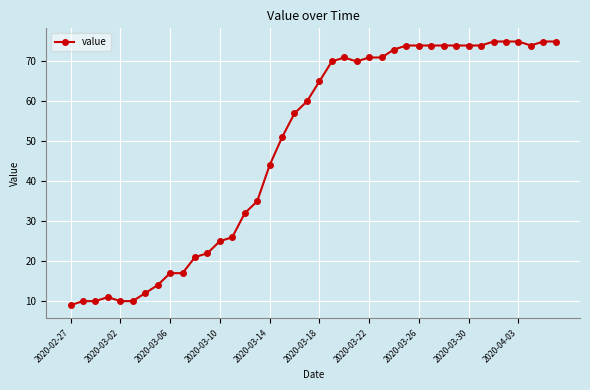

What is the difference between the second highest and second lowest values?

65